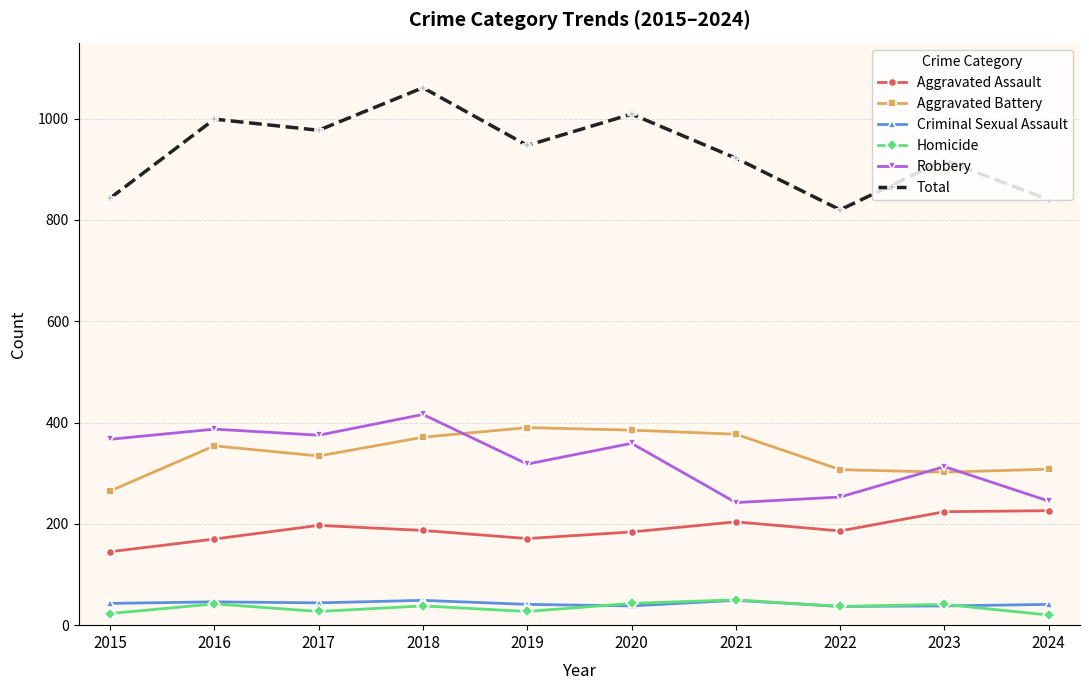

Read the Aggravated Battery value at 2017.

334